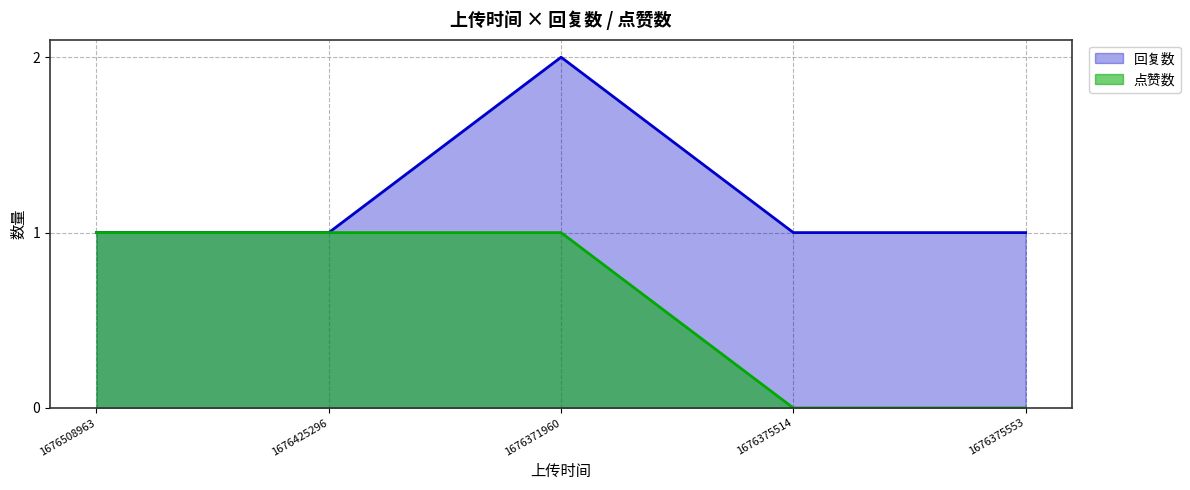

What is the sum of all 回复数 values?

6